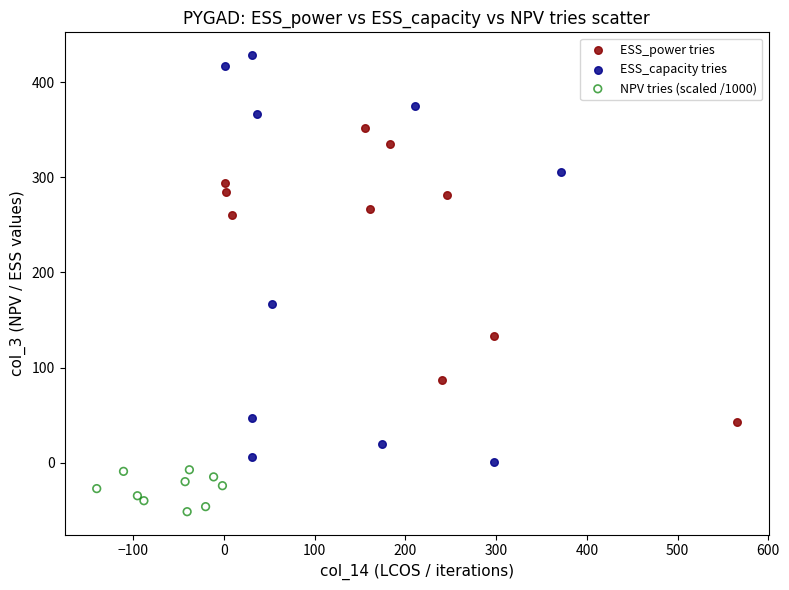

Which series contains the lowest Y value?

NPV tries (scaled /1000)